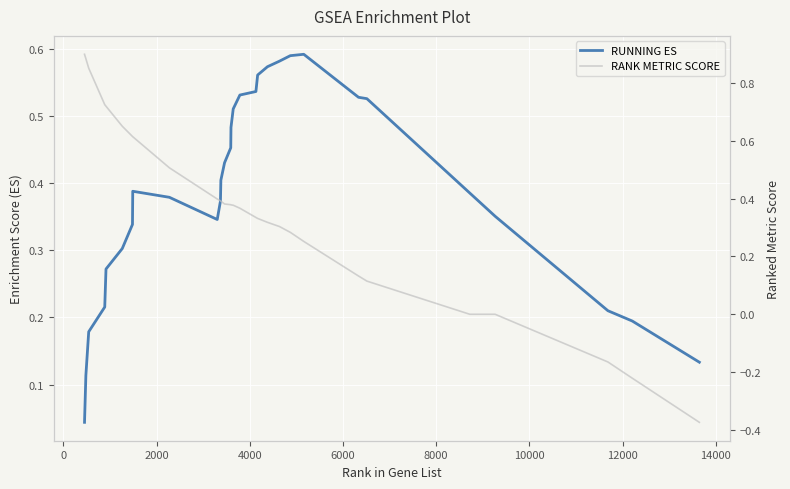

What is the difference between the maximum and minimum values in the RUNNING ES series?

0.5